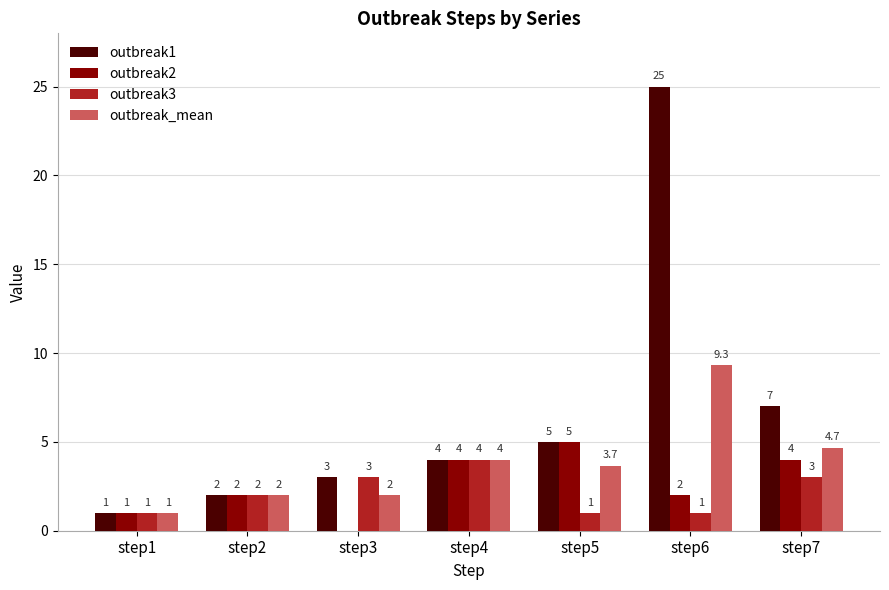

Which series has the largest total across all categories?

outbreak1